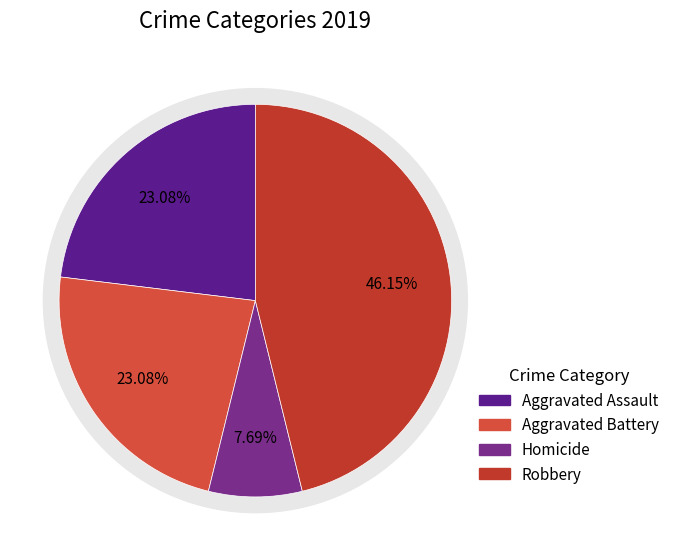

To the nearest percent, what portion does Robbery represent?

46%